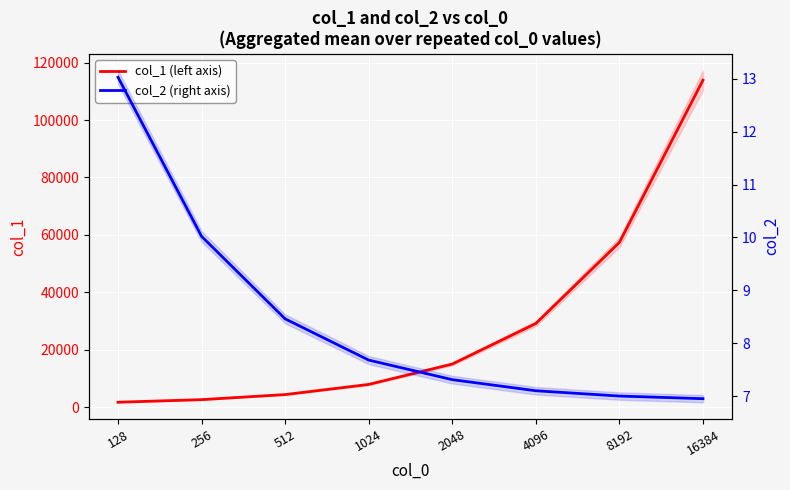

Reading right to left, extract all data points from this chart.

col_1: 113904.0	57372.0	29102.0	14976.0	7868.0	4334.0	2564.0	1668.0
col_2: 7.0	7.0	7.1	7.3	7.7	8.5	10.0	13.0